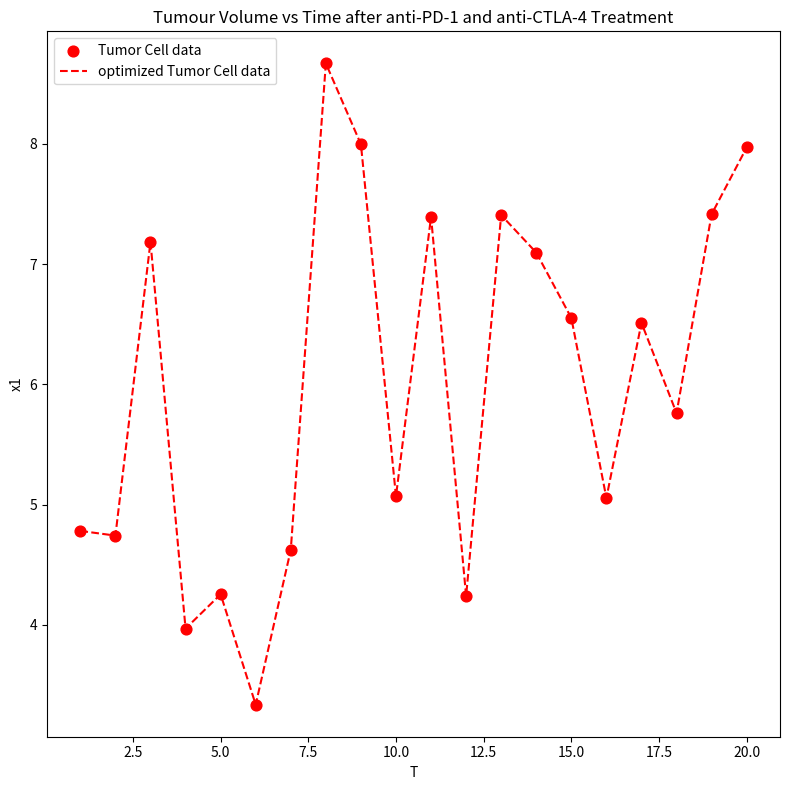

What is the difference between the maximum and minimum values?

5.3